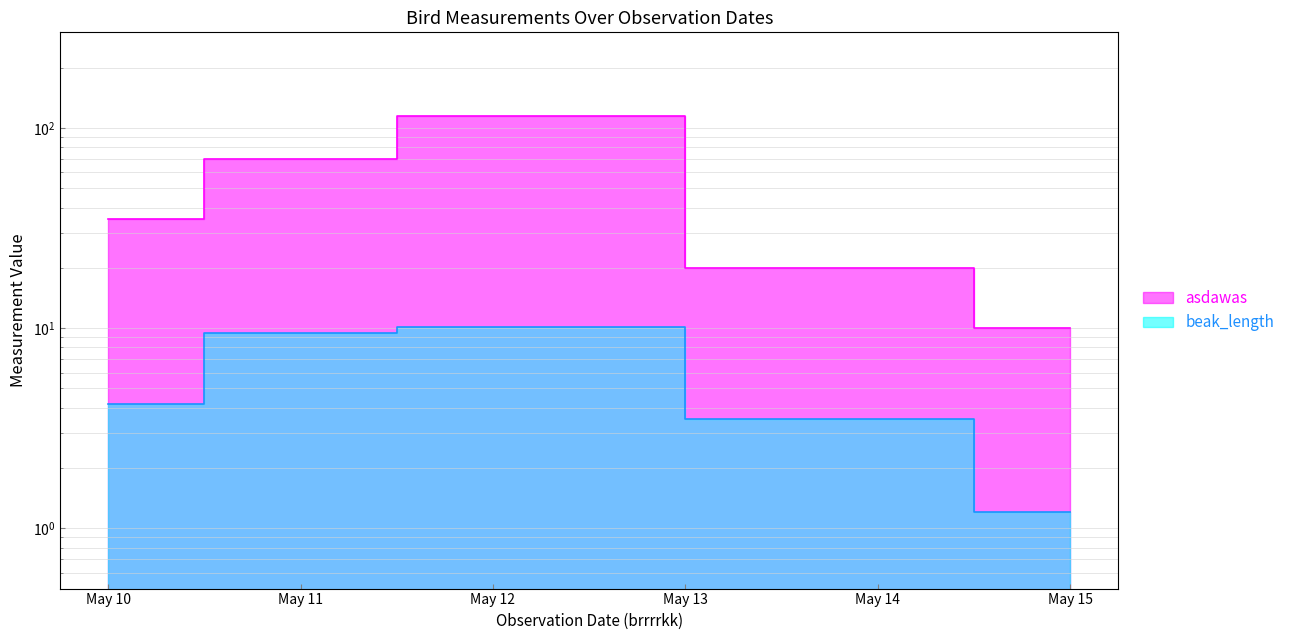

How many interior local peaks does the beak_length series have?

1